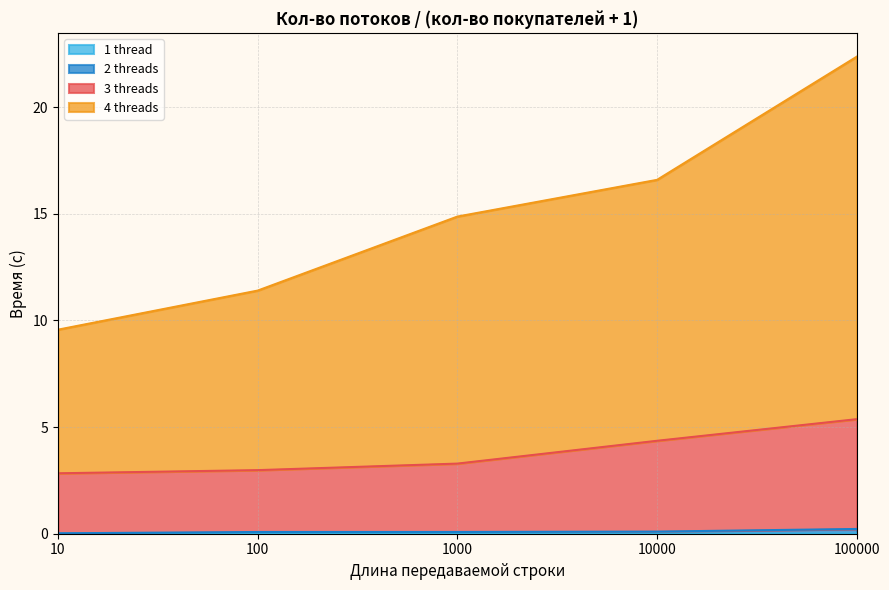

Reading right to left, list all the values displayed in this chart.

1 thread: 100000.0=0.0	10000.0=0.0	1000.0=0.0	100.0=0.0	10.0=0.0
2 threads: 100000.0=0.2	10000.0=0.1	1000.0=0.1	100.0=0.1	10.0=0.0
3 threads: 100000.0=5.4	10000.0=4.4	1000.0=3.3	100.0=3.0	10.0=2.8
4 threads: 100000.0=22.4	10000.0=16.6	1000.0=14.9	100.0=11.4	10.0=9.6